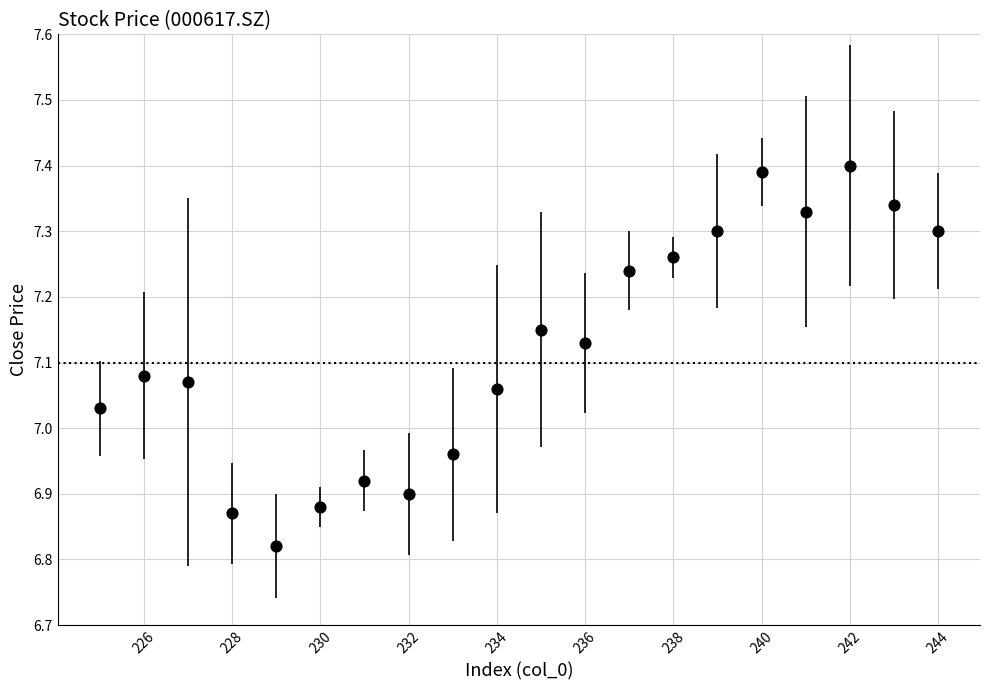

What is the range of Y values (max minus min)?

0.6